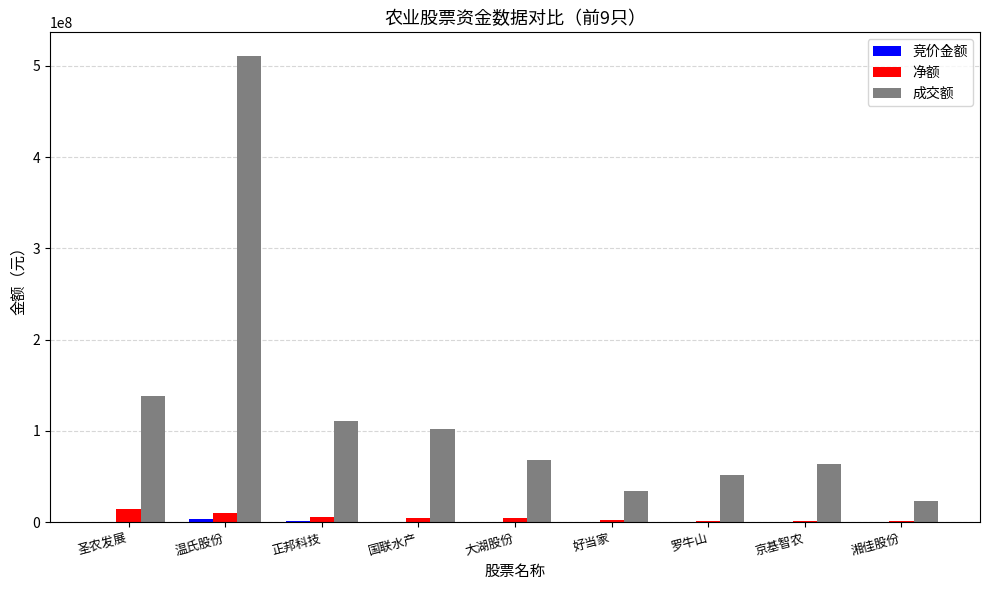

At which category is the sum across all series the highest?

温氏股份